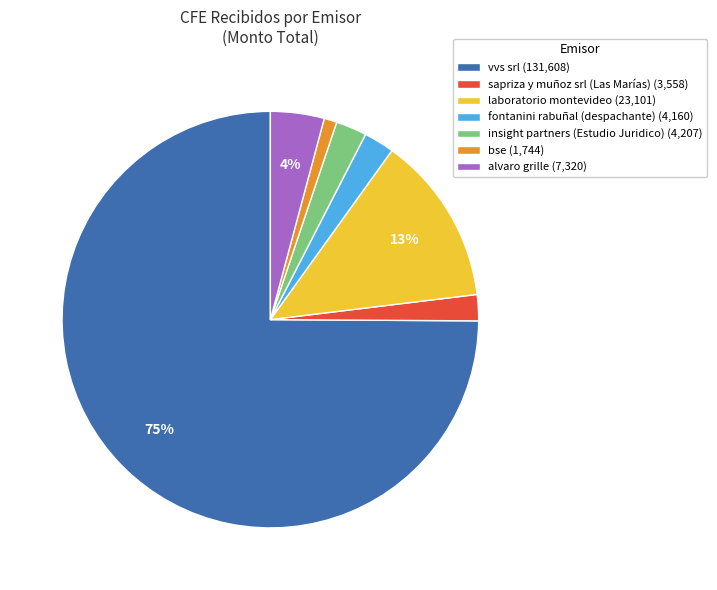

Do laboratorio montevideo (23,101) and insight partners (Estudio Juridico) (4,207) together represent more than half of the pie?

No